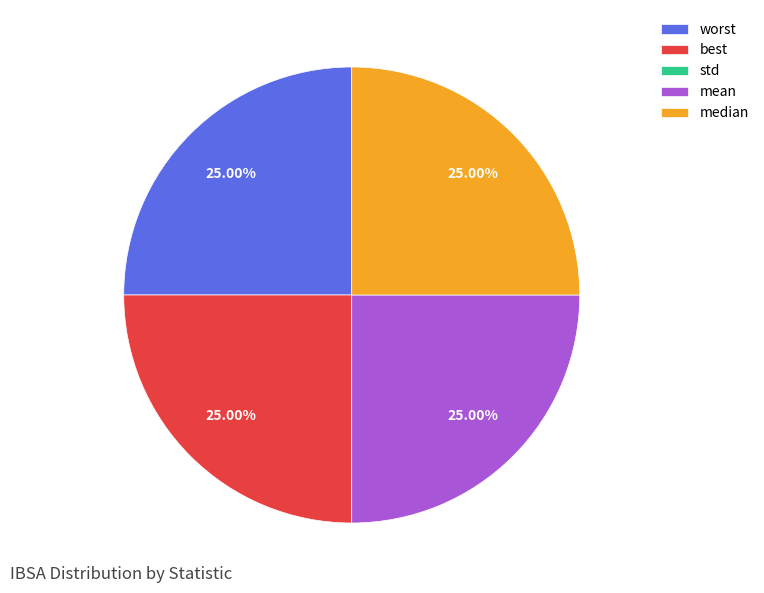

To the nearest percent, what portion does worst represent?

25%